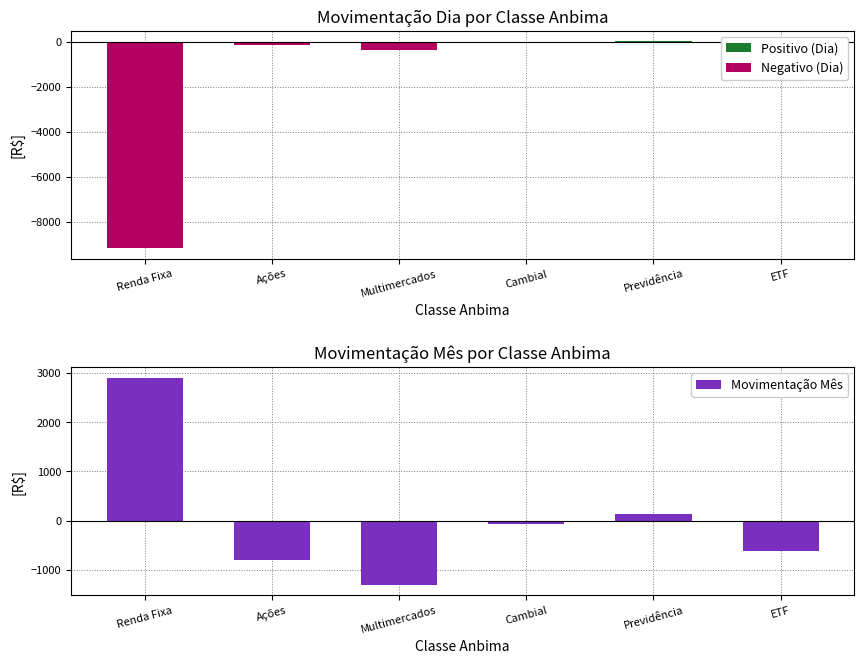

What is the difference between the maximum and second lowest values in the Movimentação Mês series?

3710.4